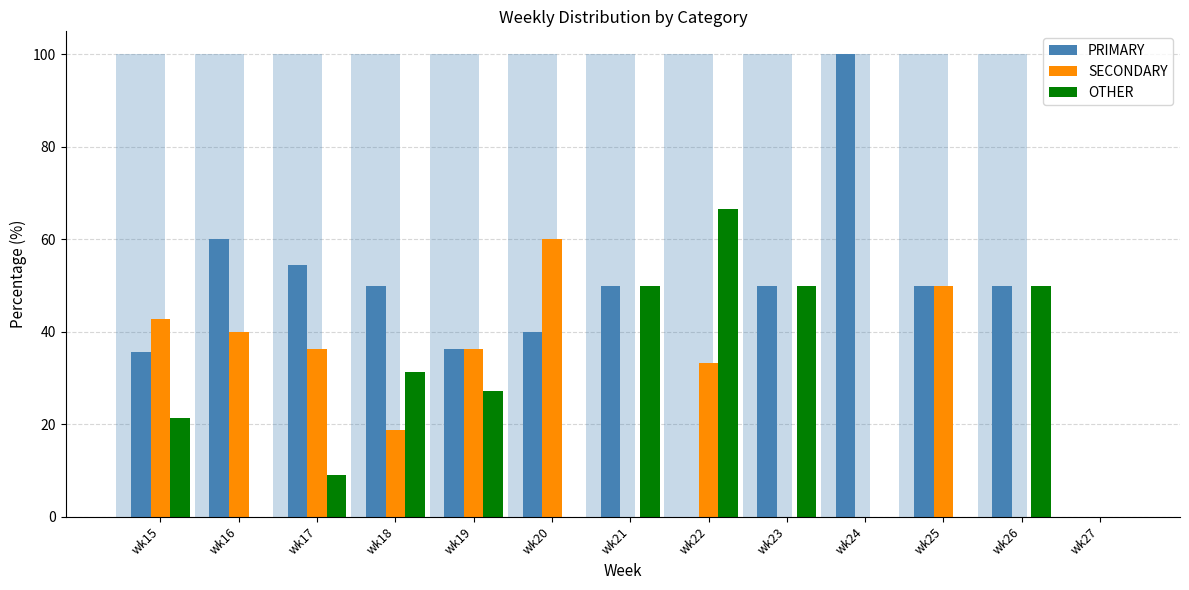

Reading left to right, list all the values displayed in this chart.

PRIMARY: wk15=35.7	wk16=60.0	wk17=54.5	wk18=50.0	wk19=36.4	wk20=40.0	wk21=50.0	wk22=0.0	wk23=50.0	wk24=100.0	wk25=50.0	wk26=50.0	wk27=0.0
SECONDARY: wk15=42.9	wk16=40.0	wk17=36.4	wk18=18.8	wk19=36.4	wk20=60.0	wk21=0.0	wk22=33.3	wk23=0.0	wk24=0.0	wk25=50.0	wk26=0.0	wk27=0.0
OTHER: wk15=21.4	wk16=0.0	wk17=9.1	wk18=31.2	wk19=27.3	wk20=0.0	wk21=50.0	wk22=66.7	wk23=50.0	wk24=0.0	wk25=0.0	wk26=50.0	wk27=0.0